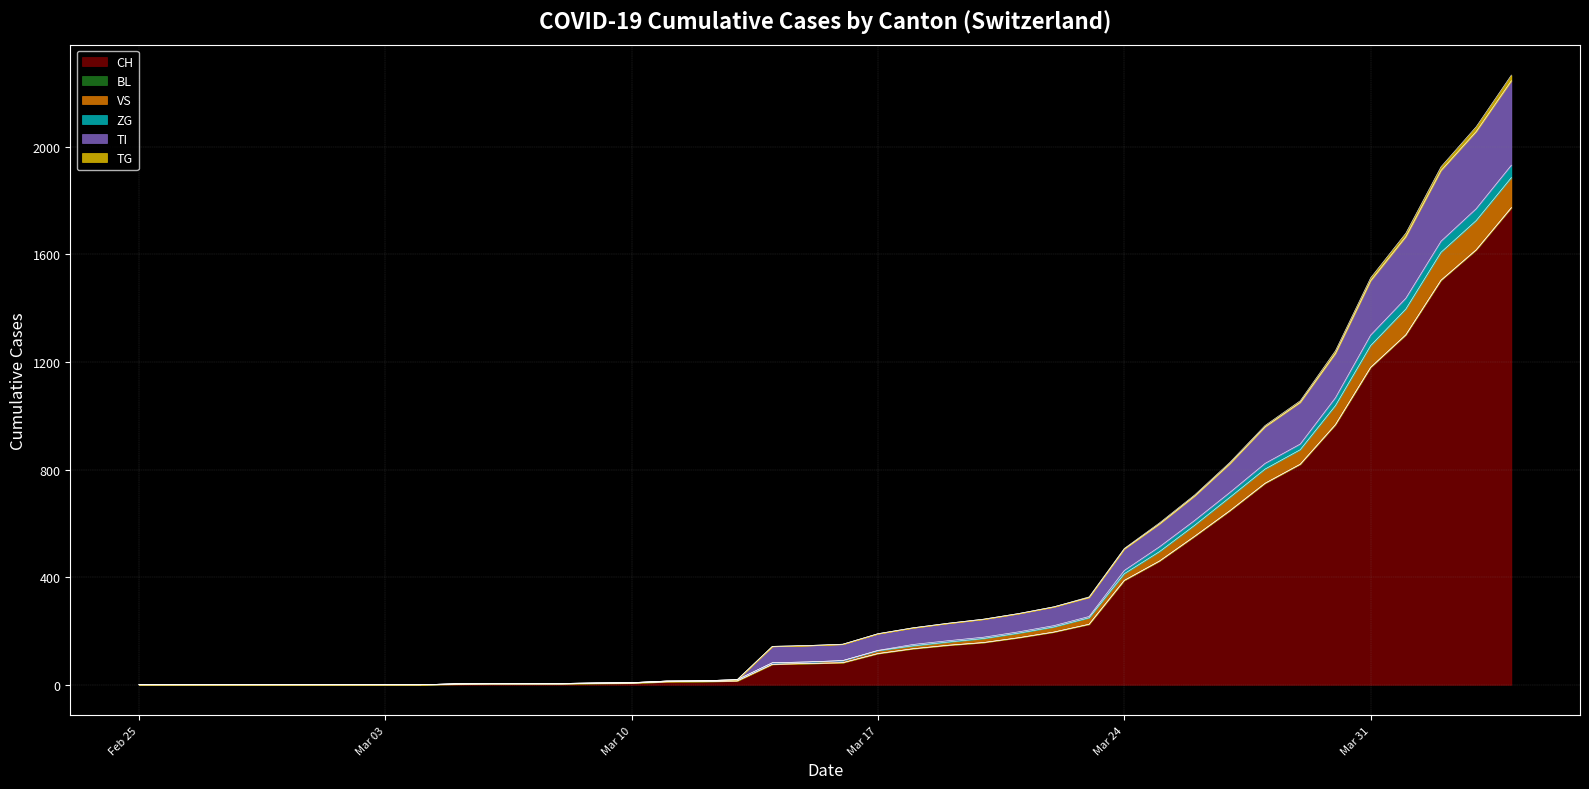

How many positive values does the VS series have?

31